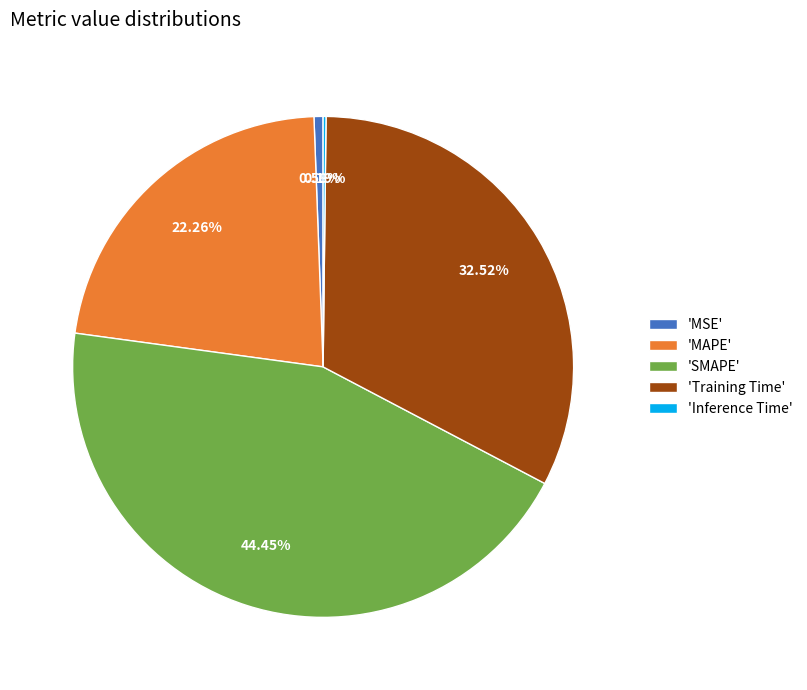

Is there a majority slice in this chart?

No